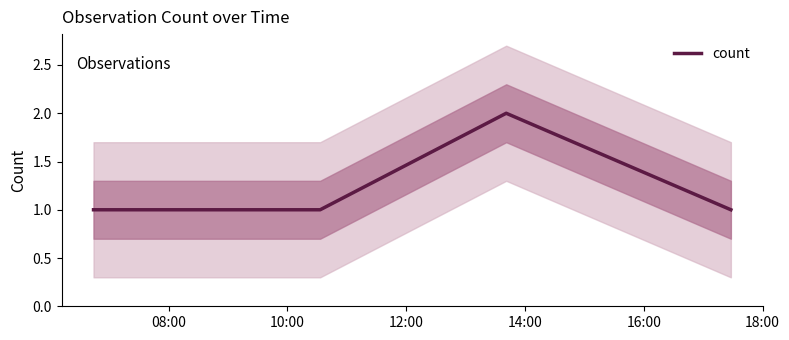

What is the value of the 1st point from the left?

1